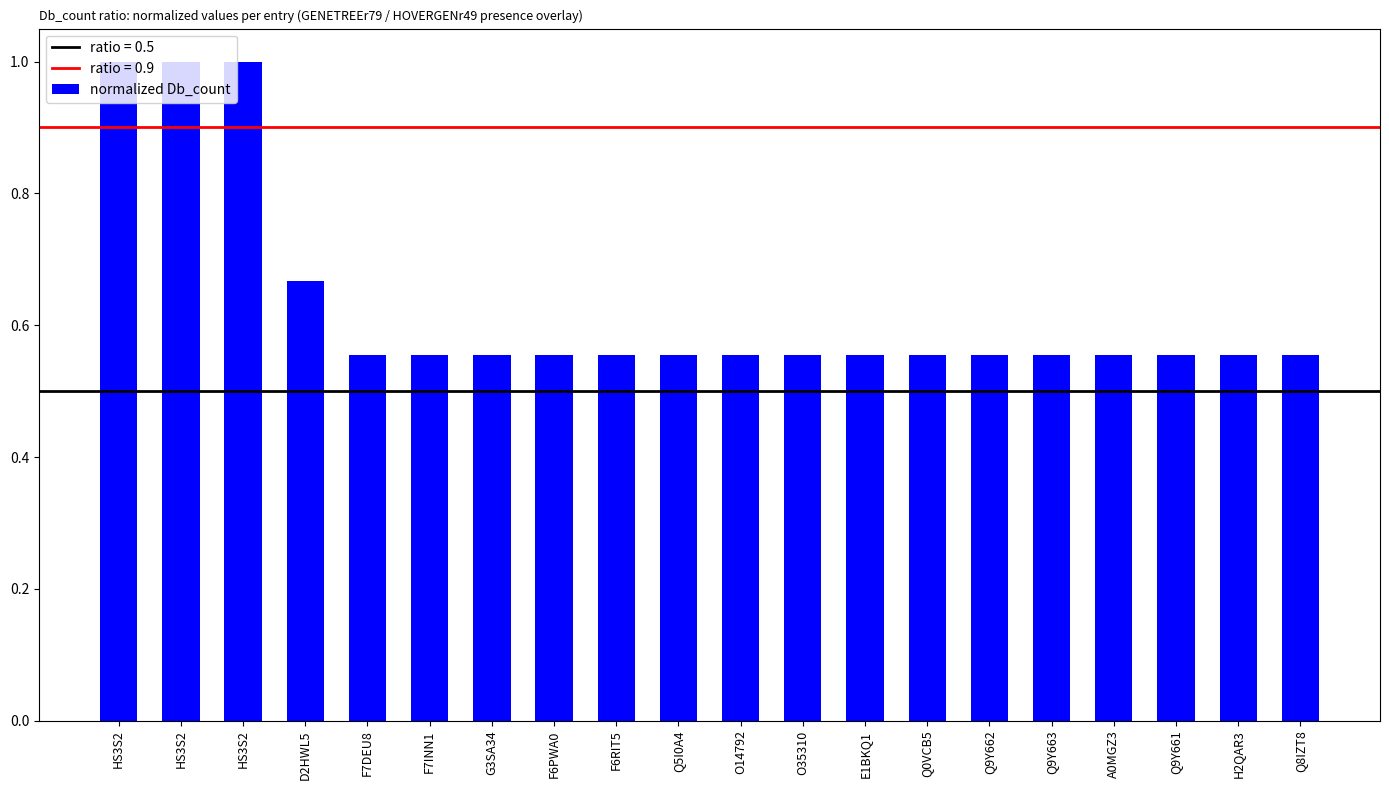

What is the ratio of the value at Q9Y663 to the value at HS3S2?

0.6